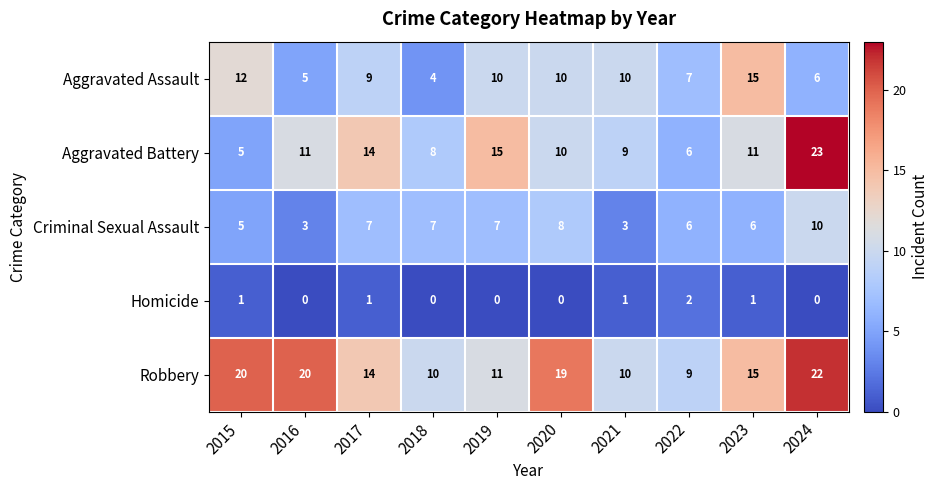

How many data points does each series have?

10